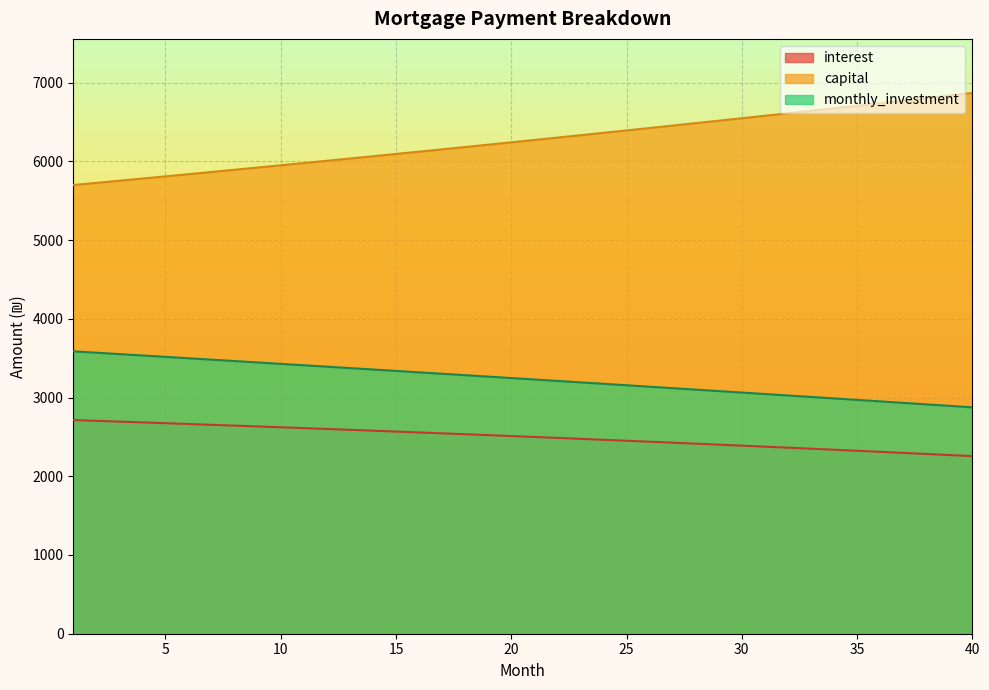

What is the total value across all series at 25?

12000.0